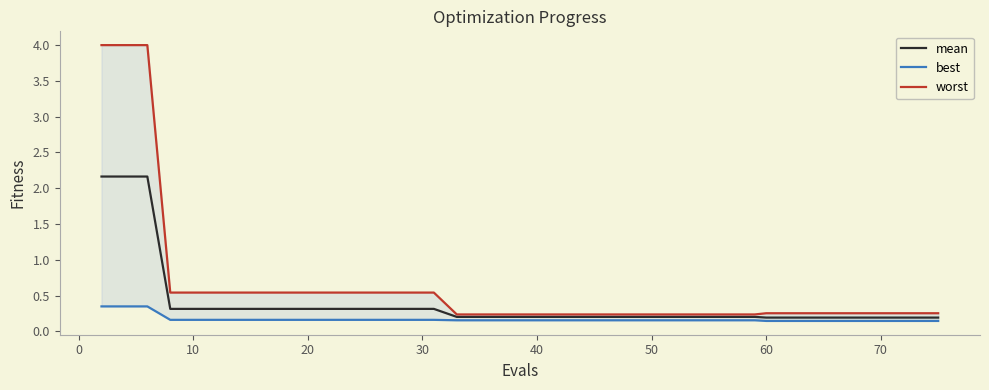

Does the chart display data point markers on the line(s)?

No